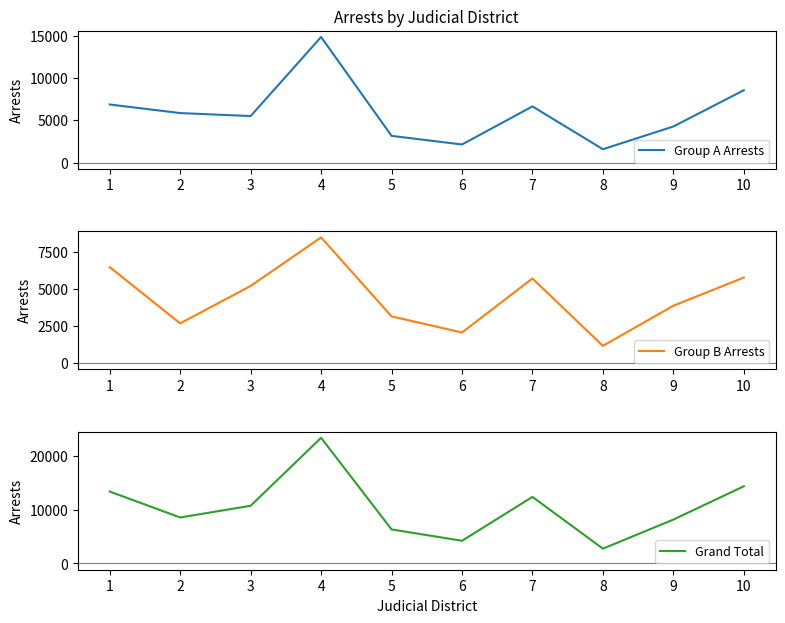

True or false: Group B Arrests and Grand Total cross at least once.

False